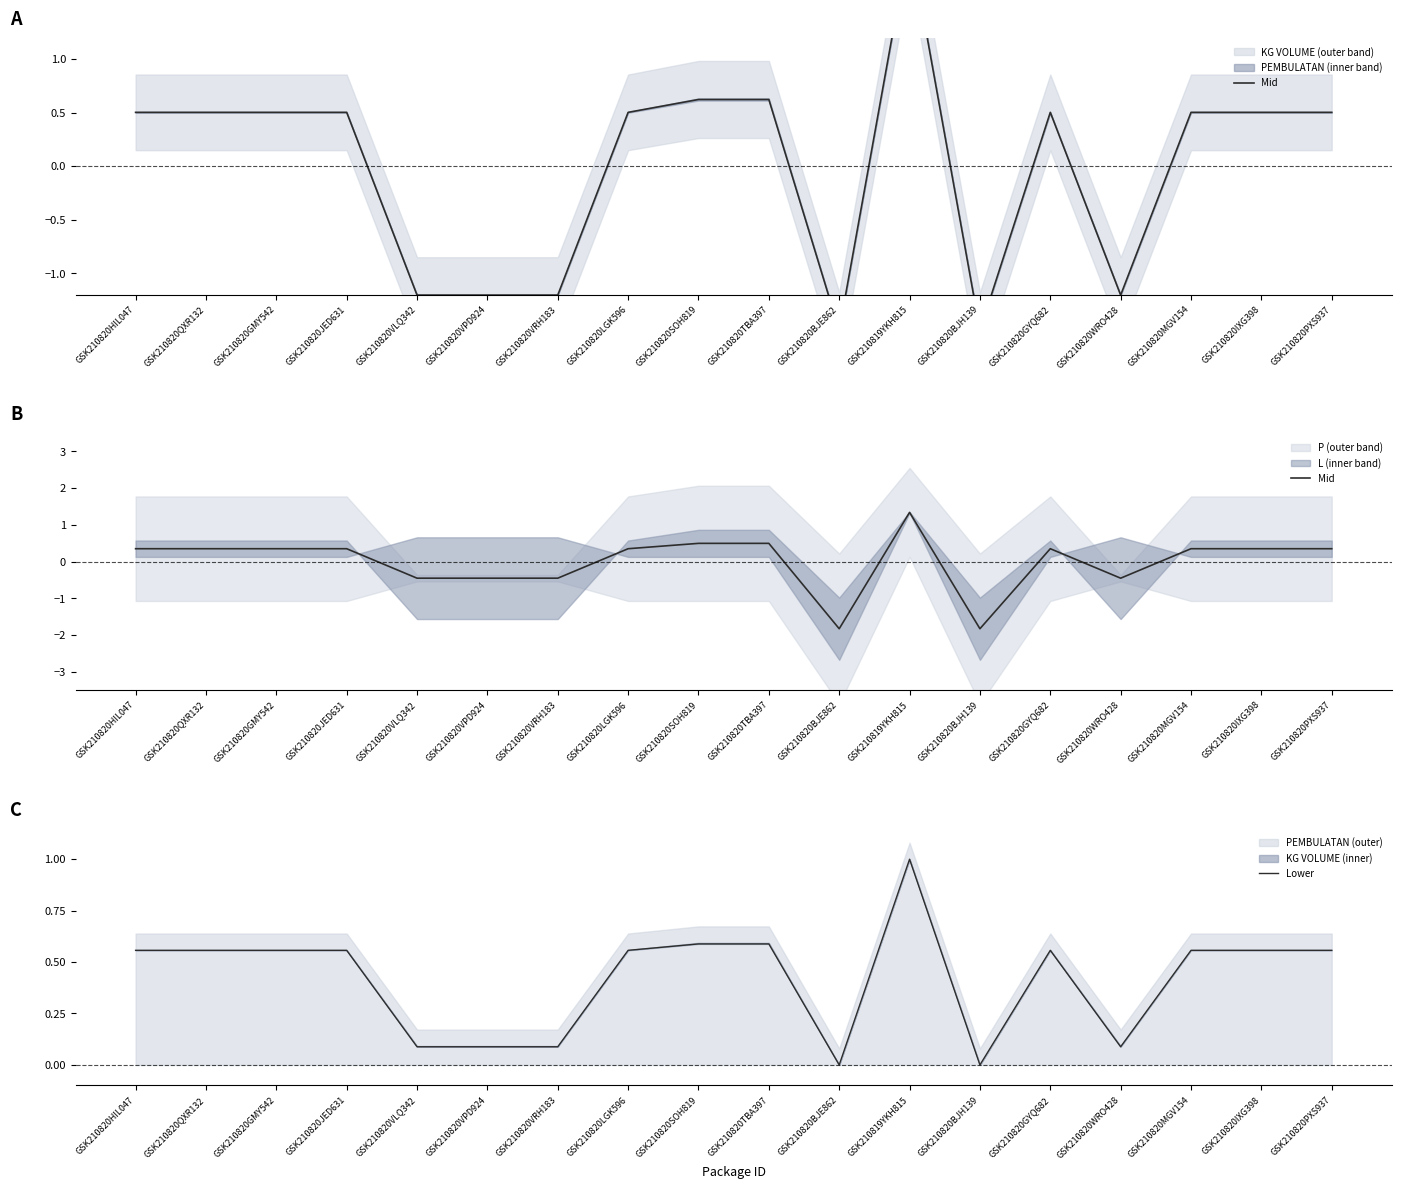

How many values in the Mid series are below 0?

6